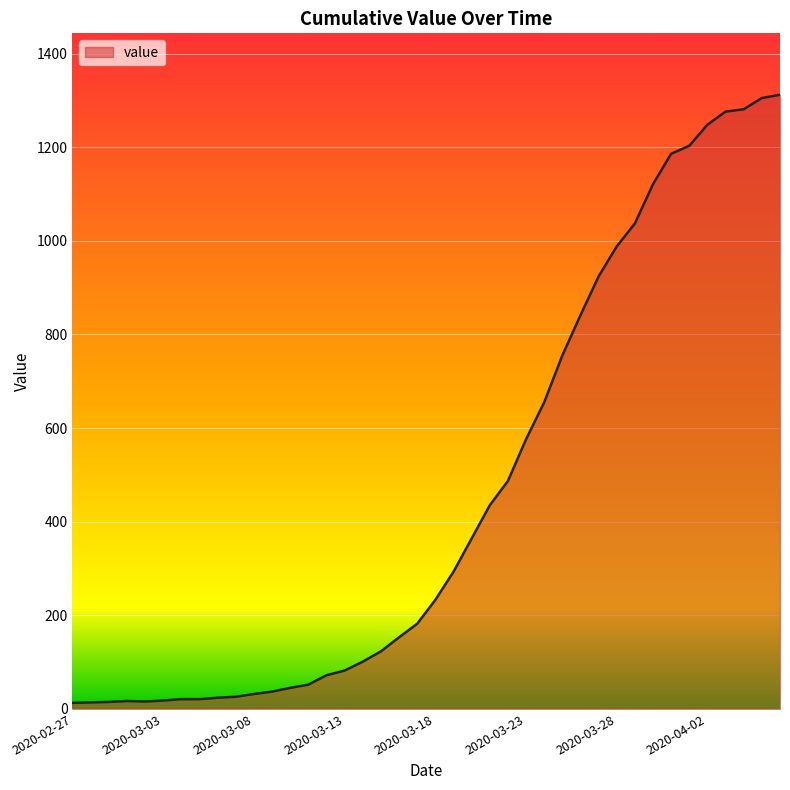

What is the difference between the maximum and minimum values?

1299